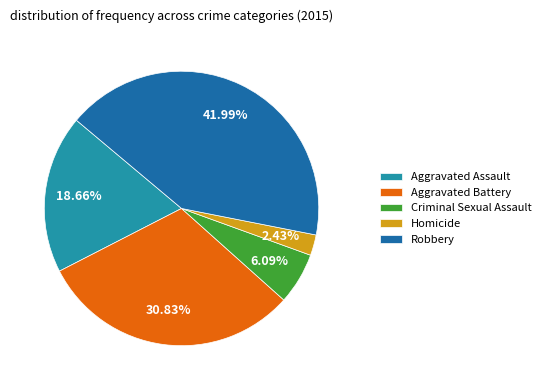

Which category has the biggest portion of the pie?

Robbery